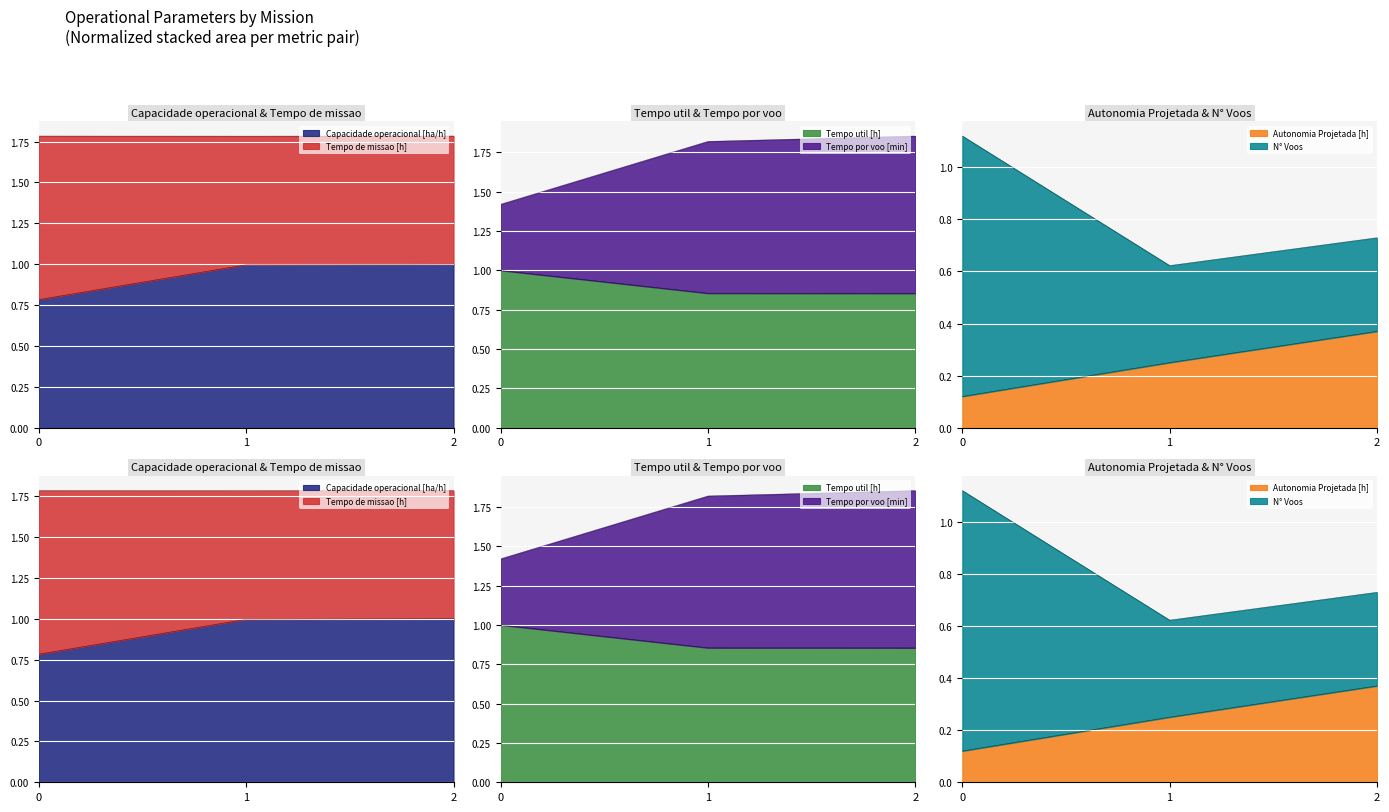

The value of Tempo util [h] at 1 is 0.3. True or false?

False